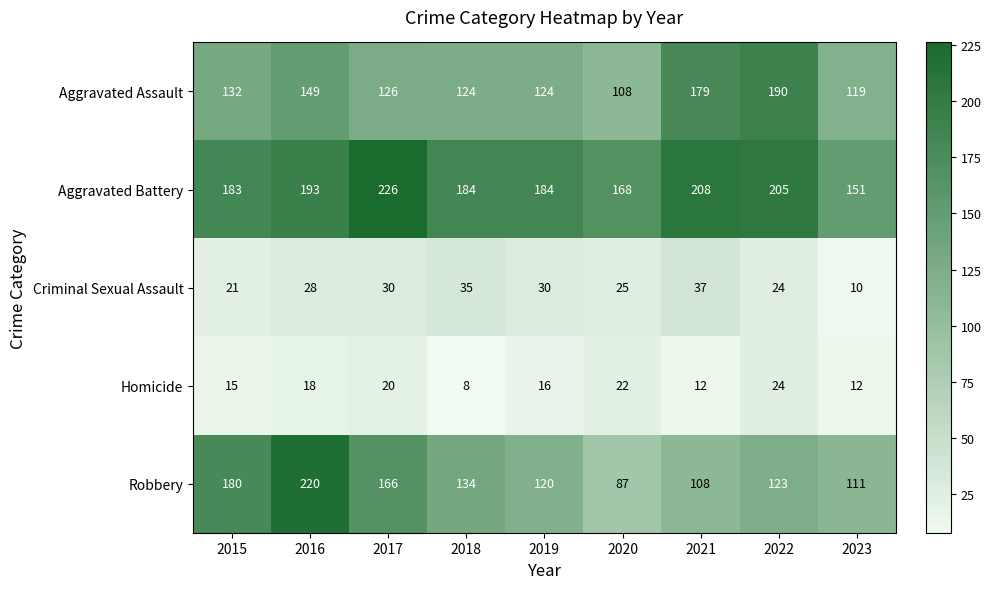

What is the smallest value displayed?

8